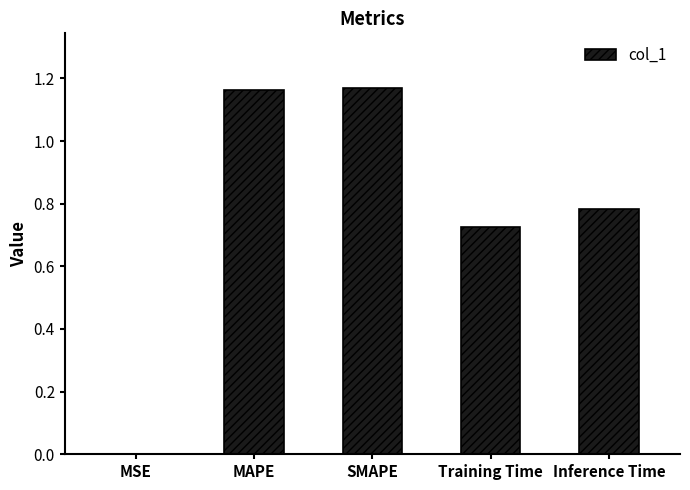

The value at Training Time is 0.5. True or false?

False